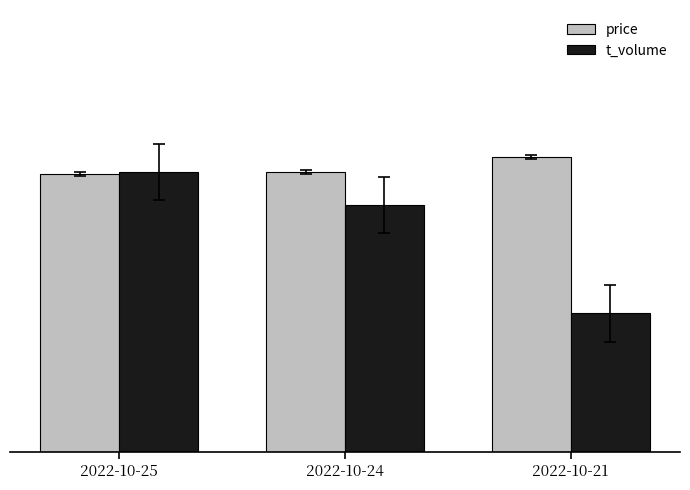

Does the chart contain stacked bars?

No